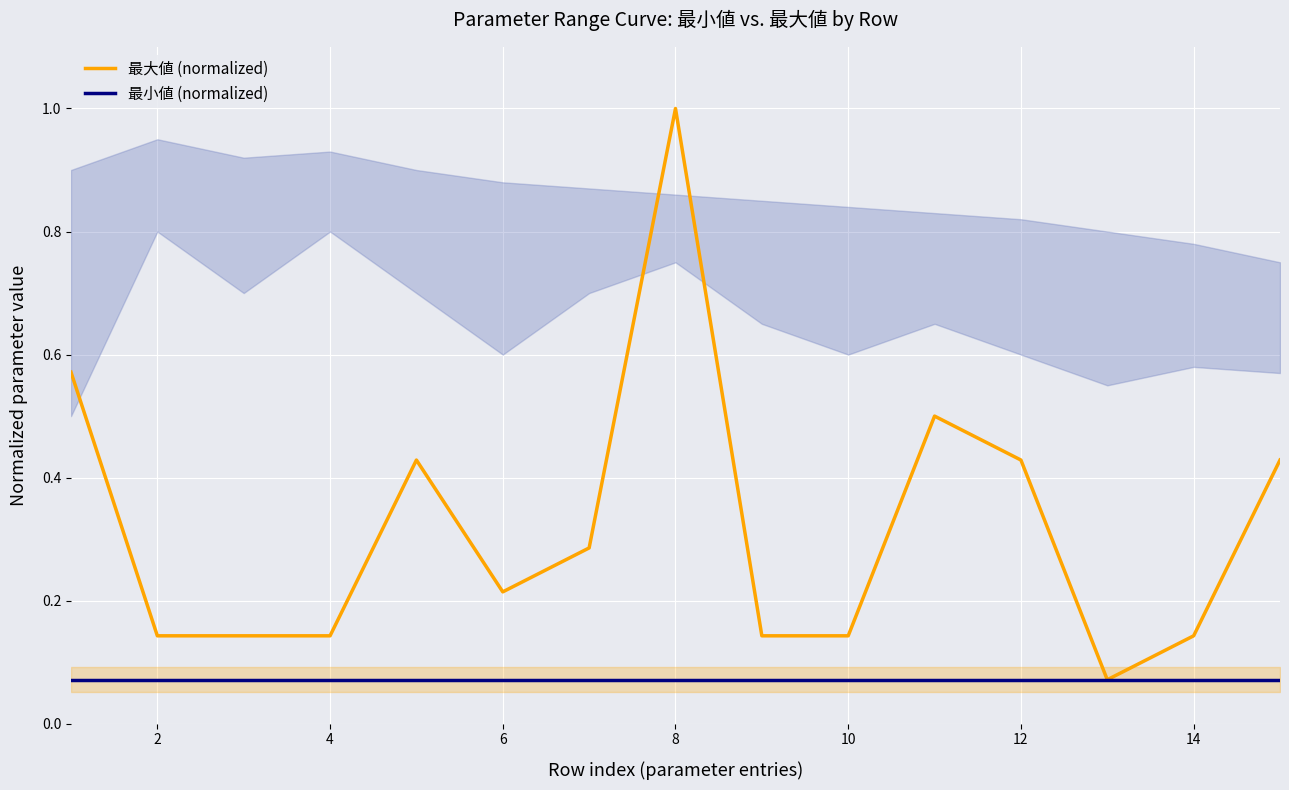

The 最大値 (normalized) series shows 0.2 at 4. True or false?

False